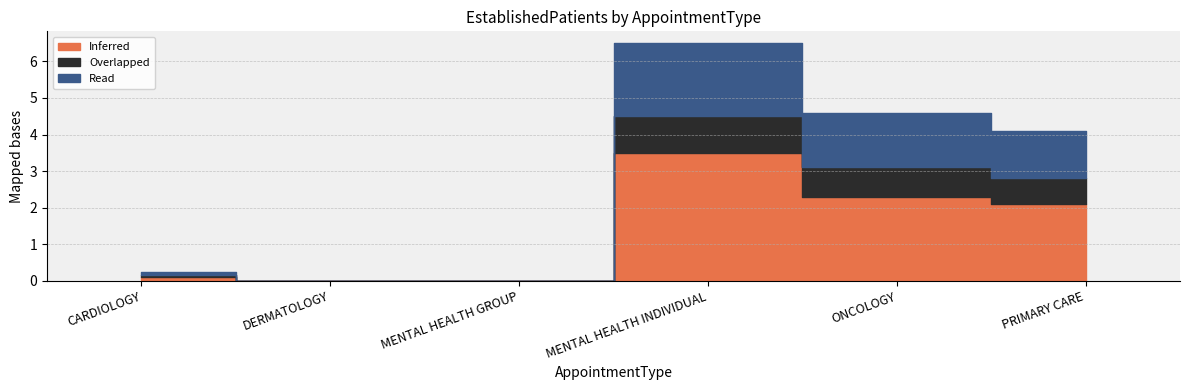

Where is Inferred nearest to the value 1?

CARDIOLOGY